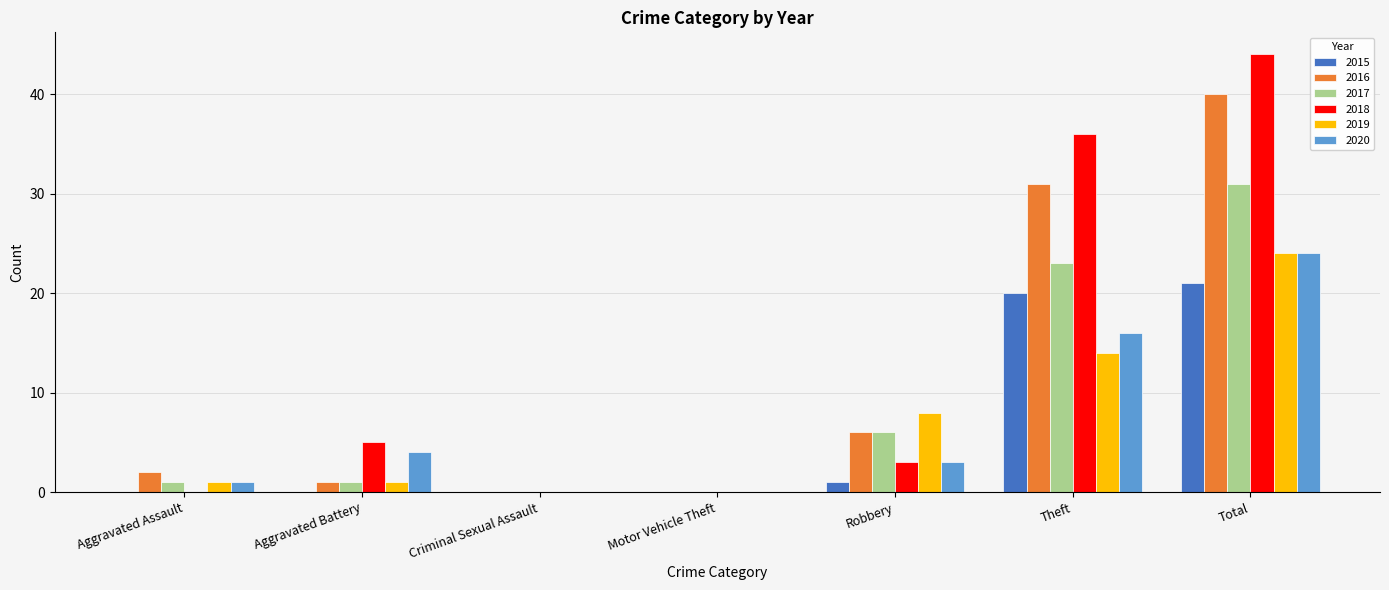

True or false: 2019 has a value of -9 at Criminal Sexual Assault.

False